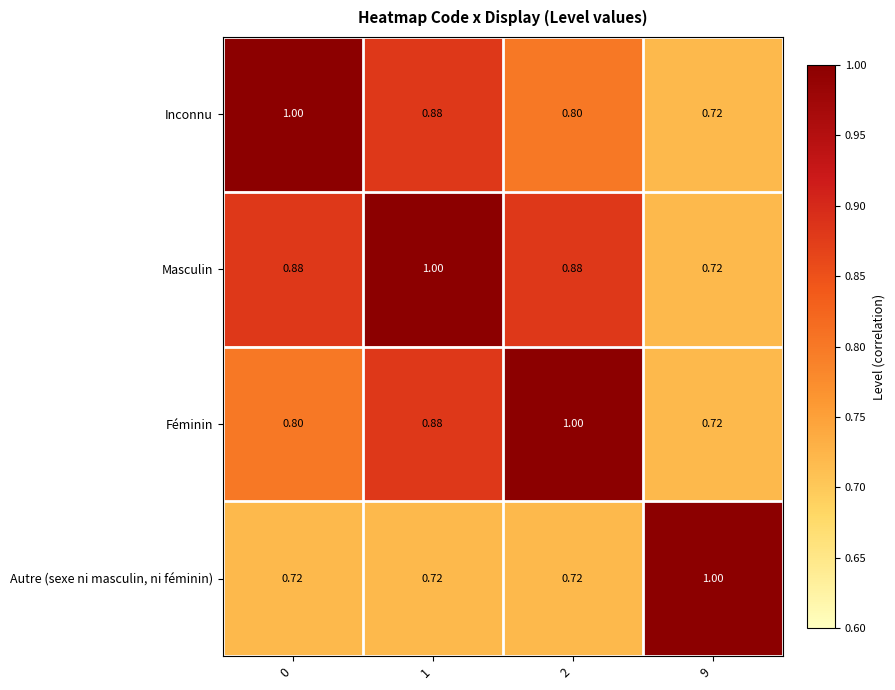

What is the total value across all series at 1?

3.5